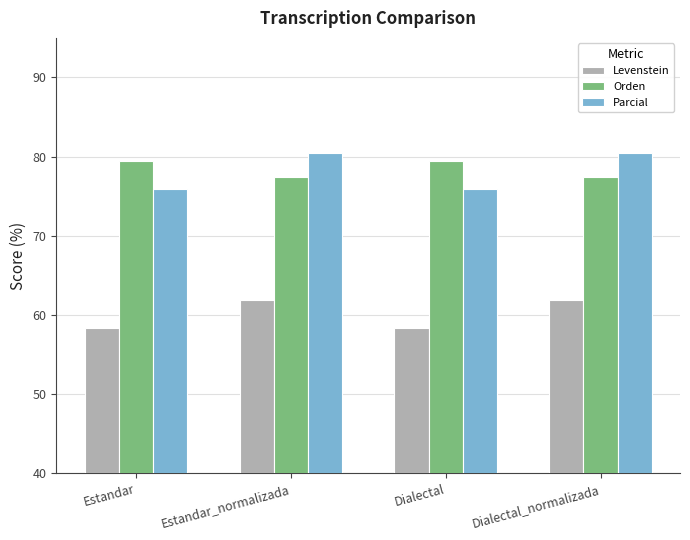

Which series changed the most between Estandar and Dialectal_normalizada?

Parcial